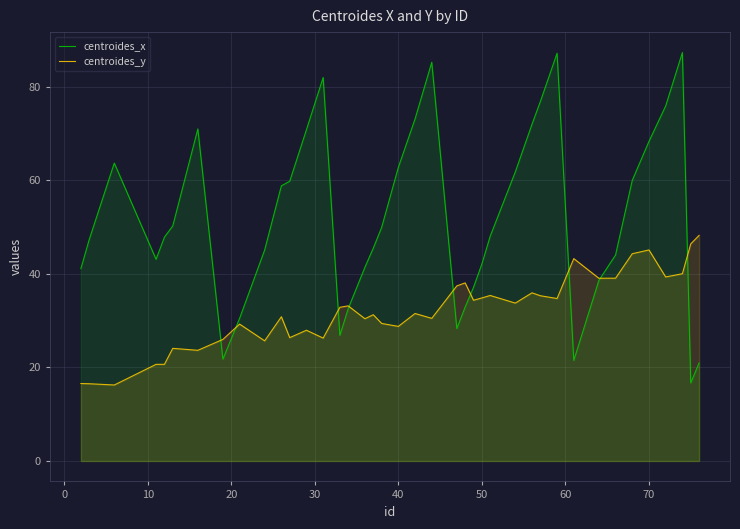

What is the difference between the maximum and minimum values in the centroides_y series?

32.0